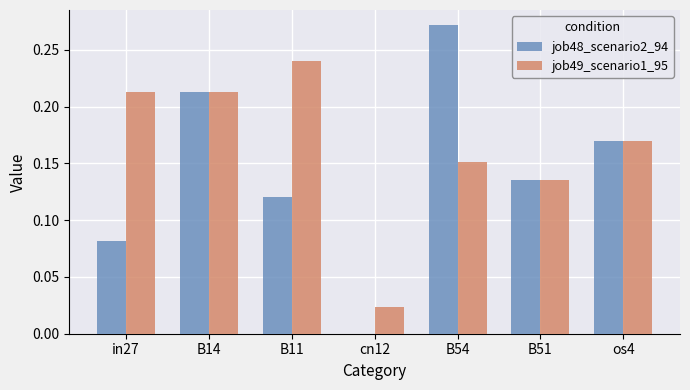

How many groups of bars are there?

7